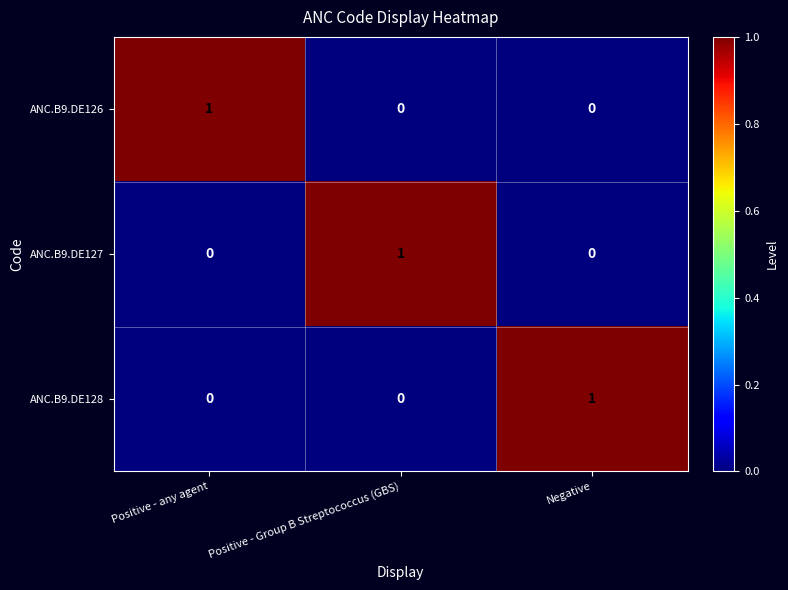

Which category has the highest value in the ANC.B9.DE127 series?

Positive - Group B Streptococcus (GBS)